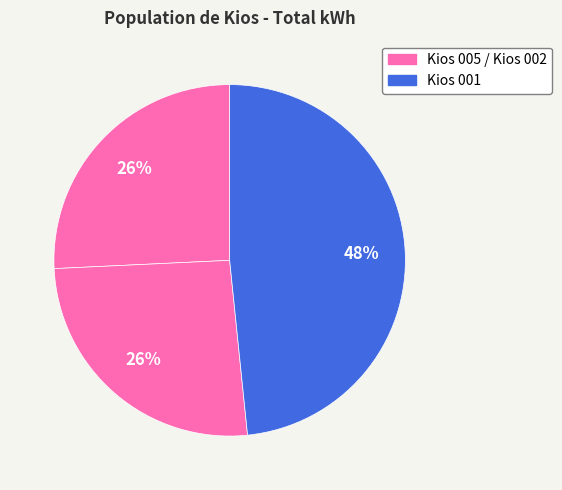

How many segments does this pie chart have?

3